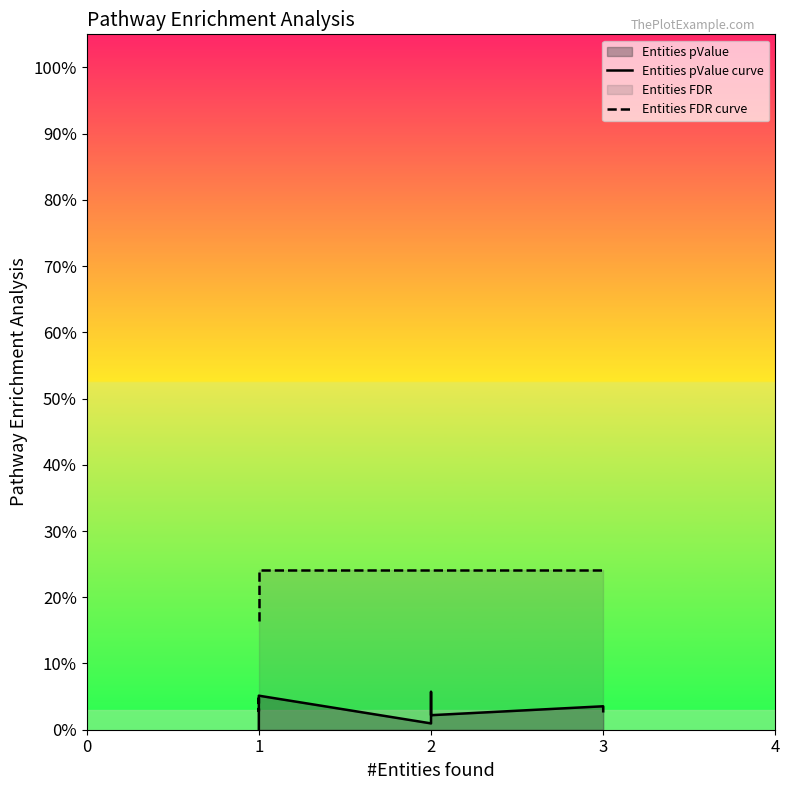

Which series changed the most between 1 and 2?

Entities pValue curve